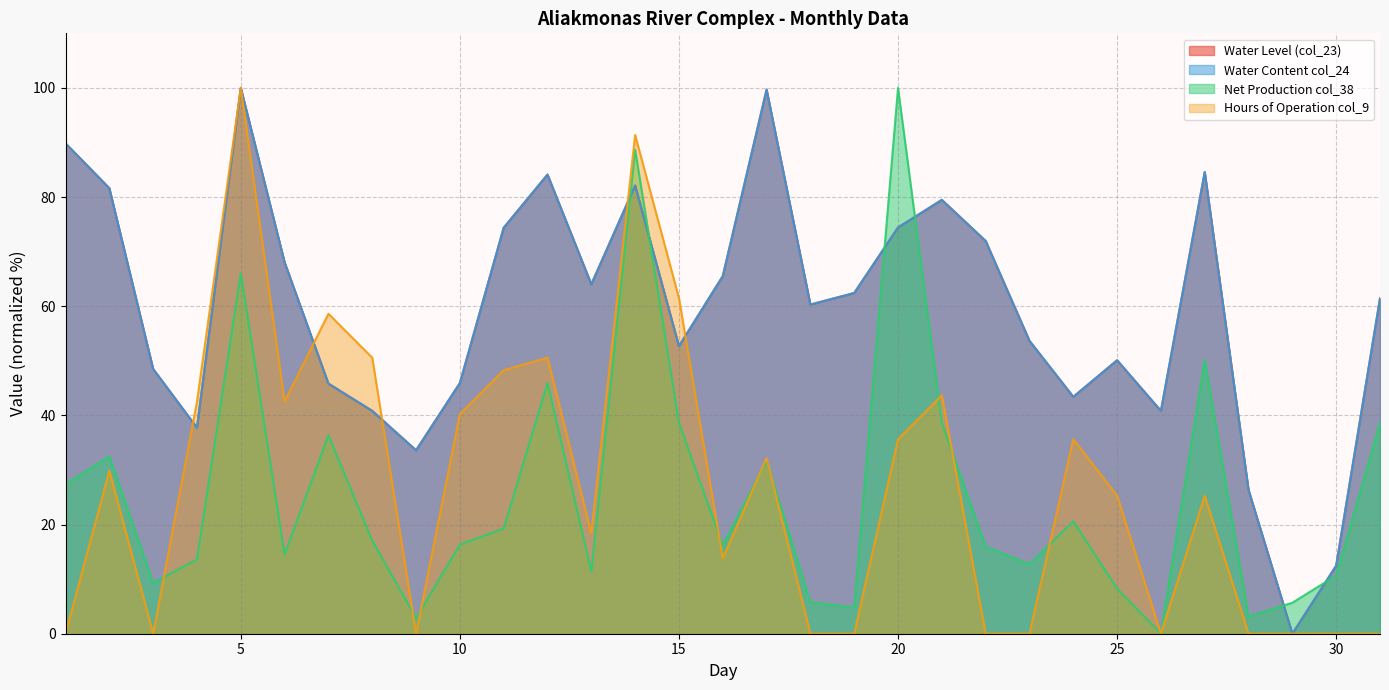

Between which two adjacent categories do Water Level (col_23) and Net Production col_38 first intersect?

13 and 14